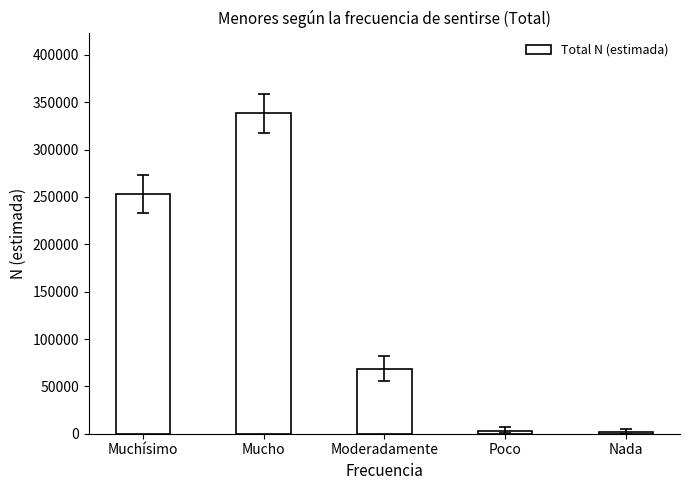

What is the change in value from Moderadamente to Nada?

-66890